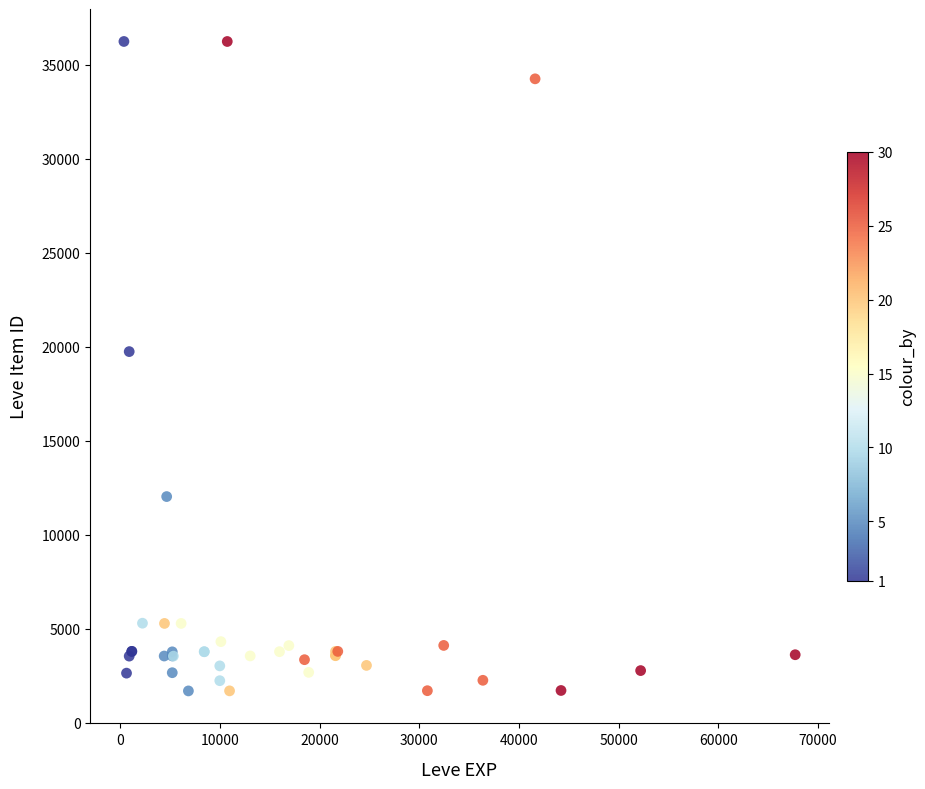

What Y value in the scatter plot is closest to 18967?

19744